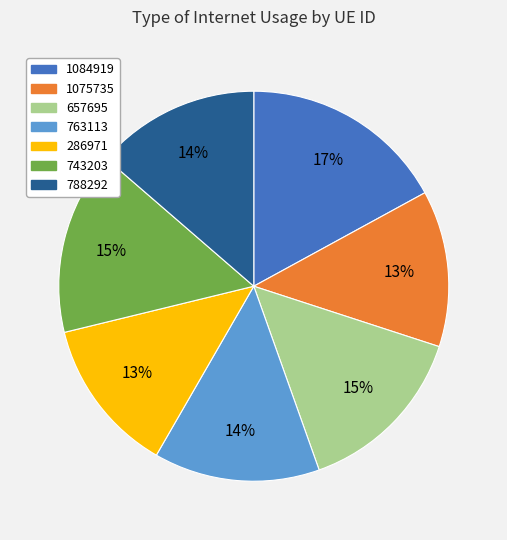

Does any single category account for the majority?

No